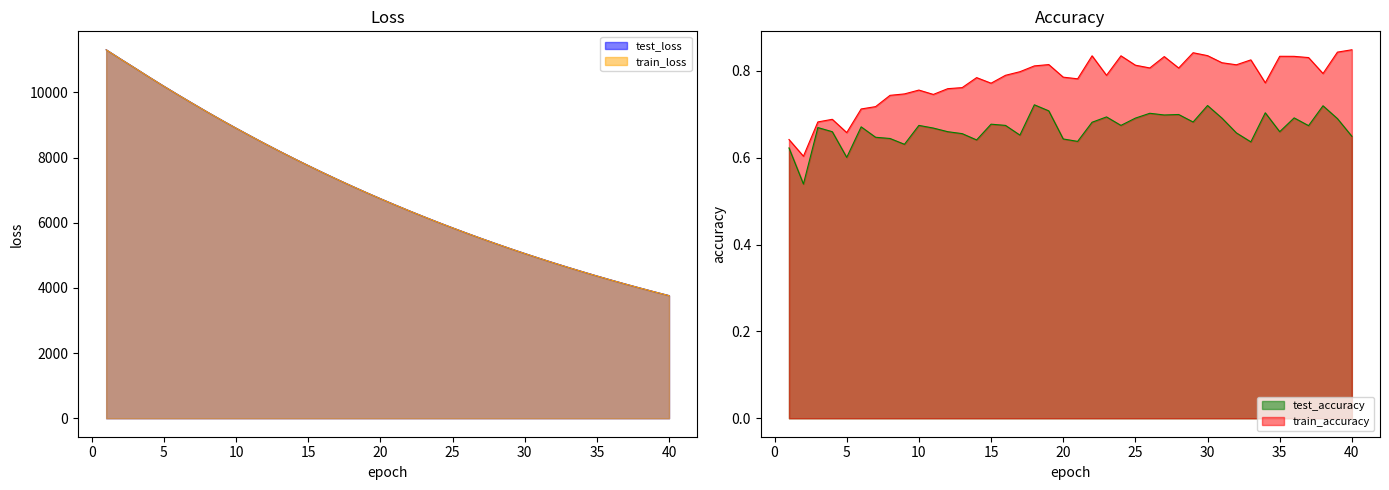

How many distinct data groups are displayed?

4